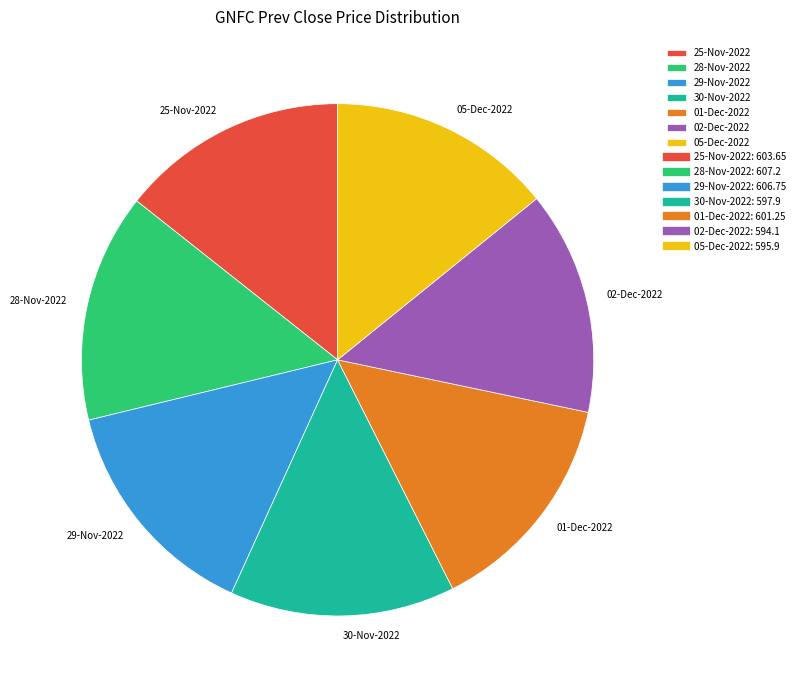

The 25-Nov-2022 slice represents 14% of the pie. True or false?

True